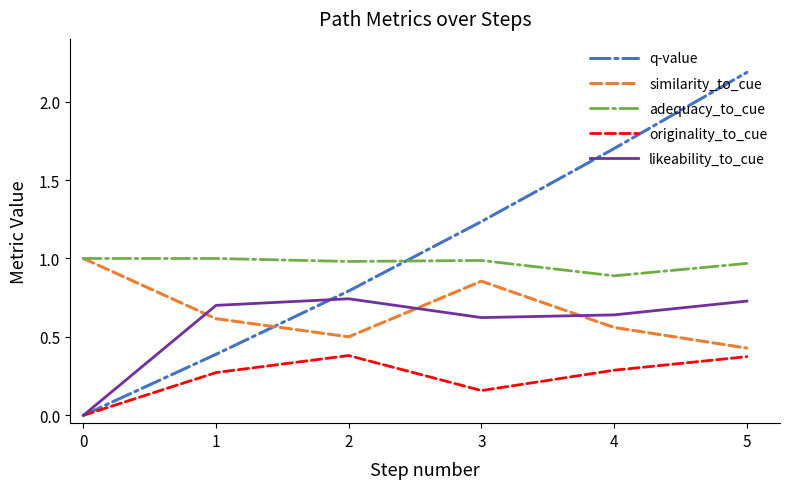

True or false: originality_to_cue and similarity_to_cue cross at least once.

False